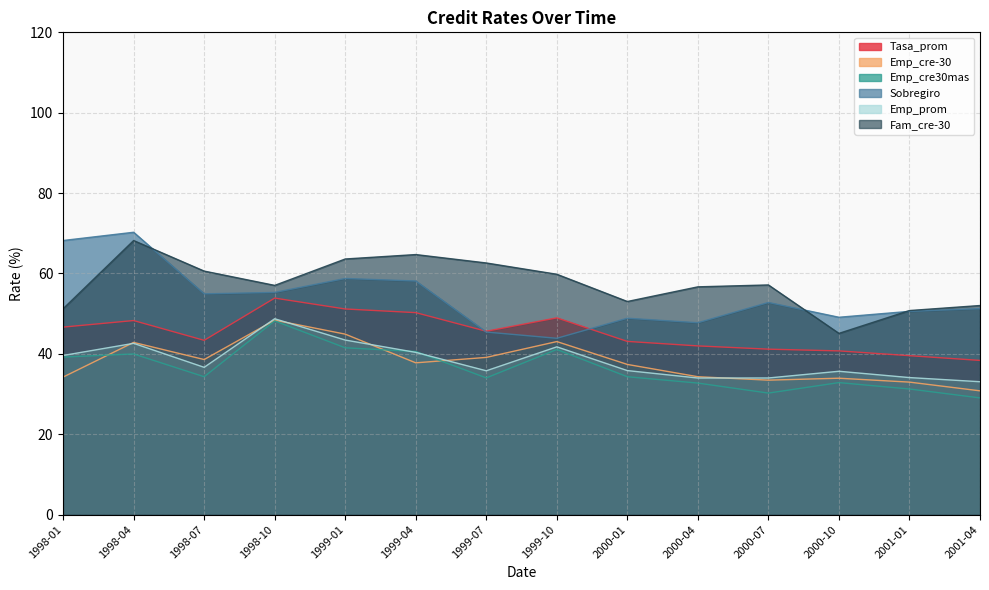

What is the label of the 1st point from the right?

2001-04